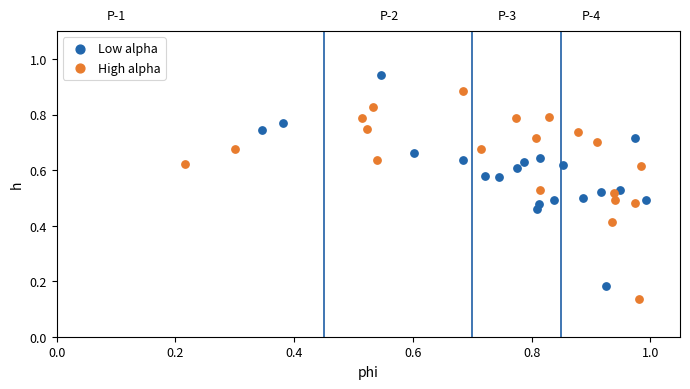

Which series contains the highest Y value?

Low alpha